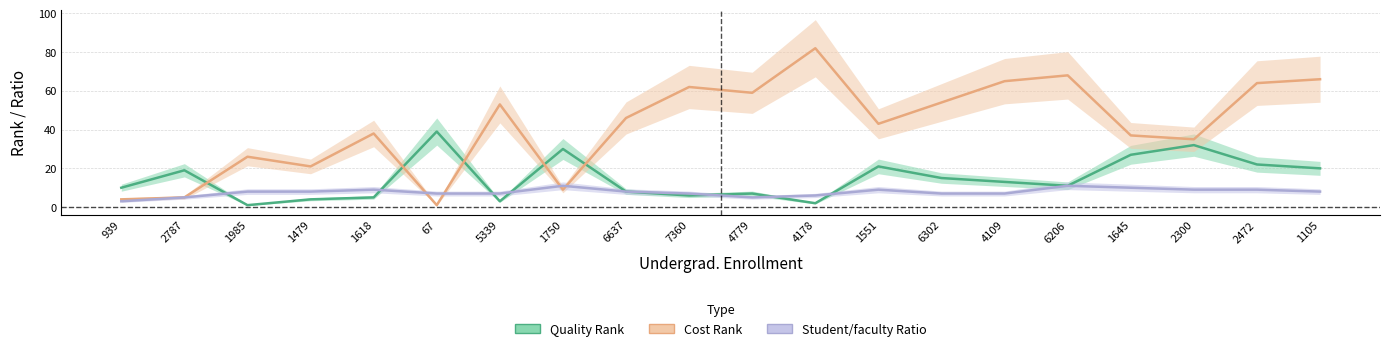

Where do Cost Rank and Quality Rank first cross each other?

2787 and 1985